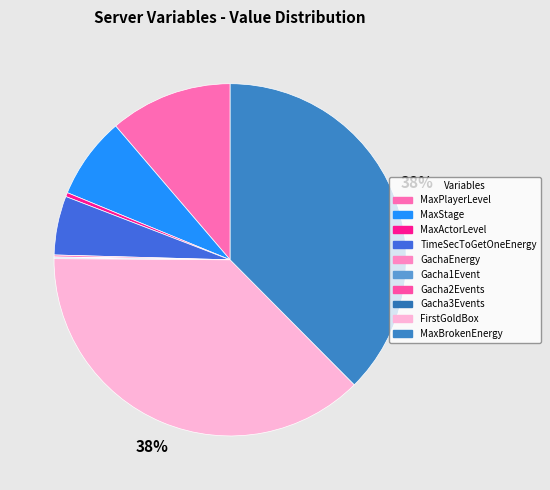

How many slices are in this pie chart?

10